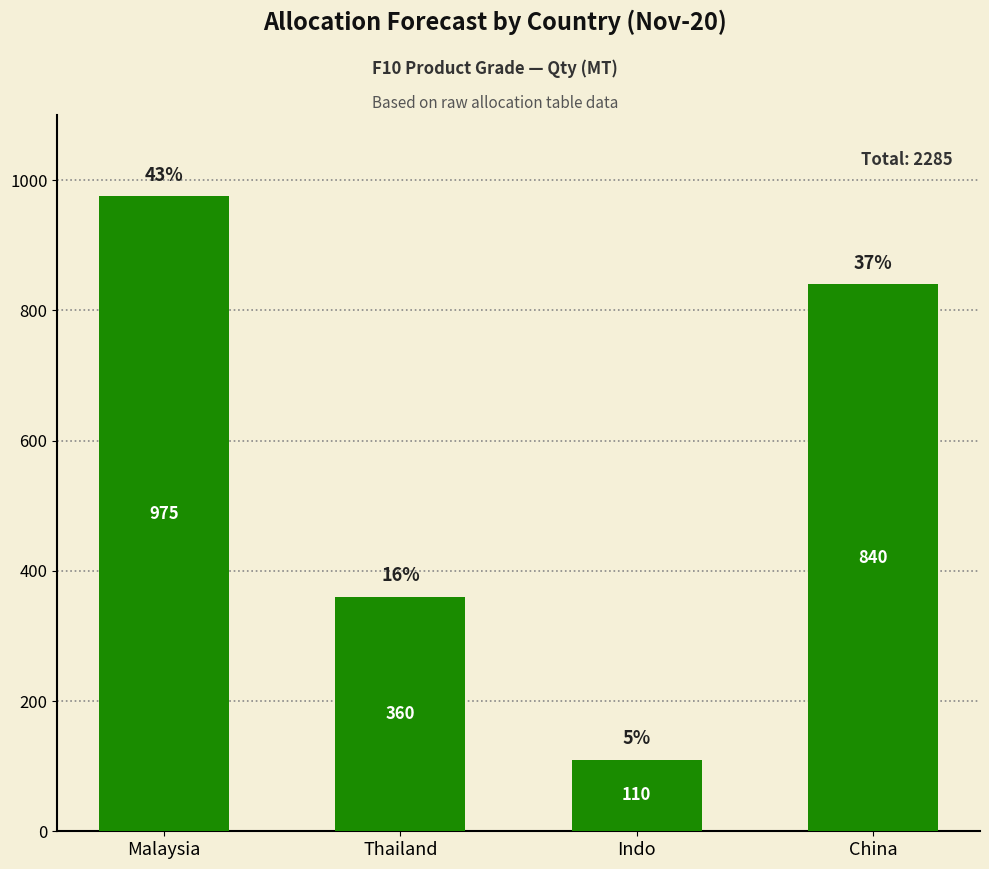

Reading left to right, list all the values displayed in this chart.

975	360	110	840